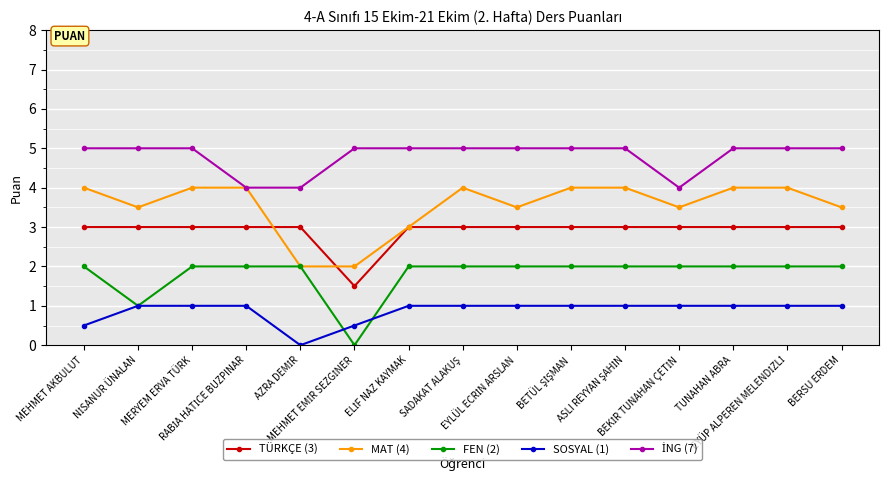

What is the highest value of the MAT (4) series?

4.0